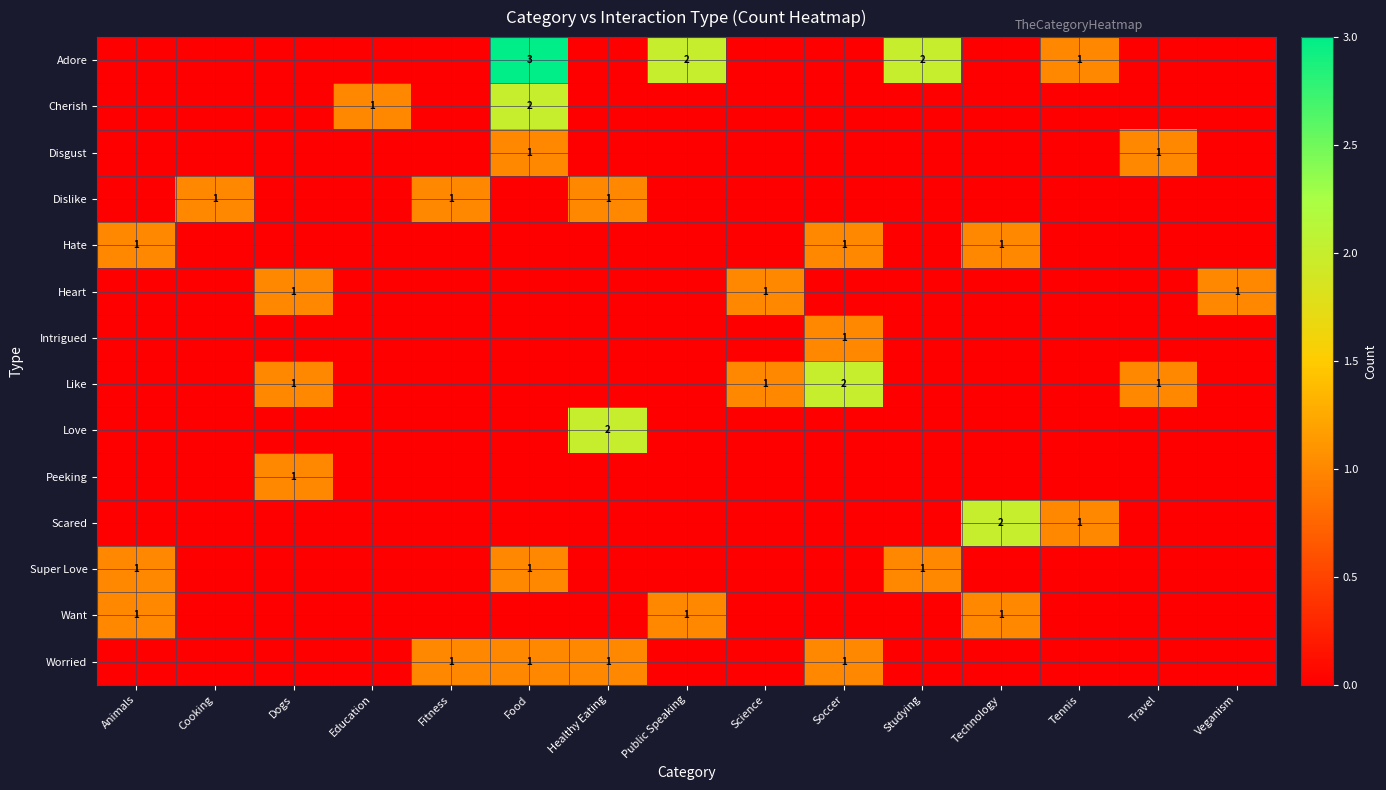

True or false: Like has a value of 2 at Travel.

False